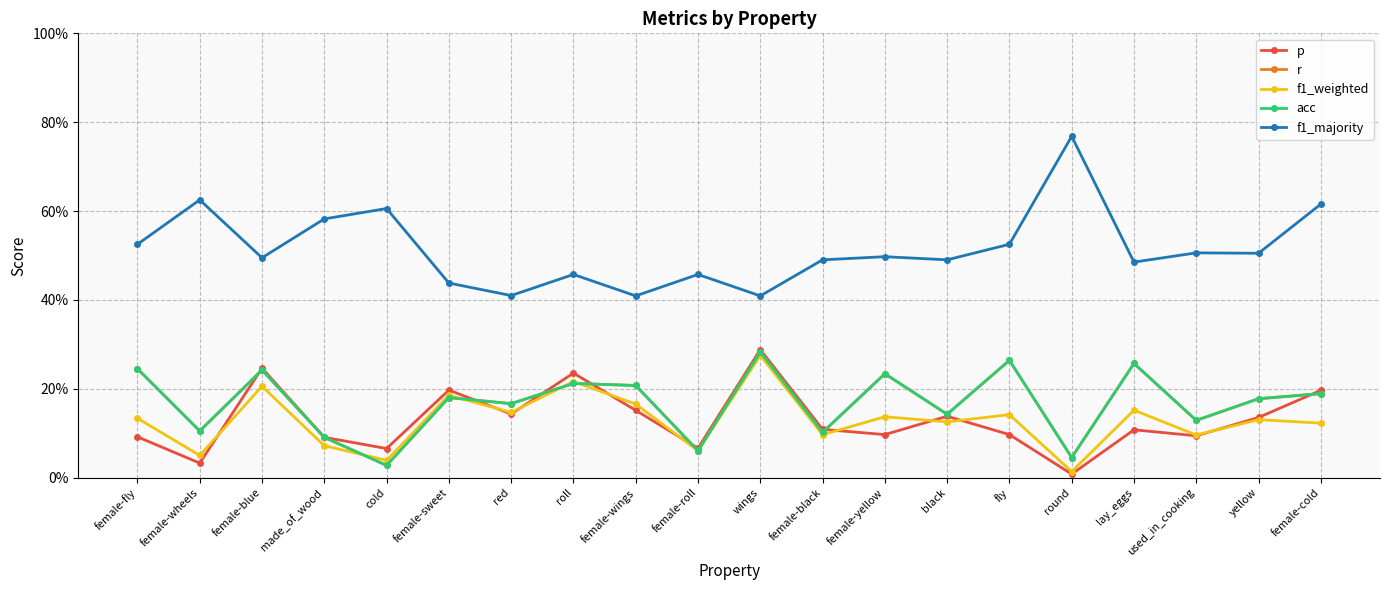

What is the label of the 9th point from the right?

female-black